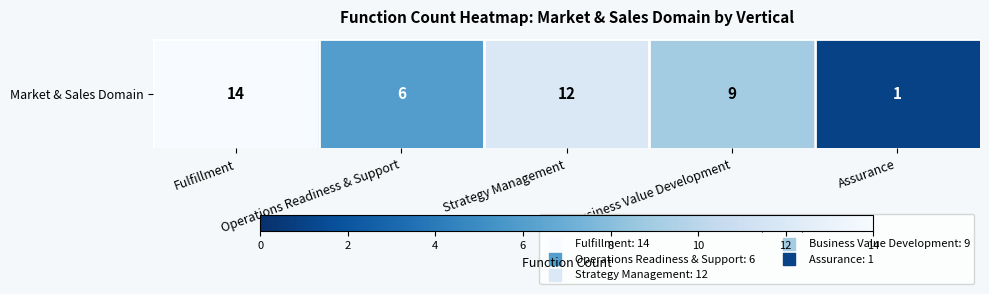

Reading right to left, list all the values displayed in this chart.

1	9	12	6	14